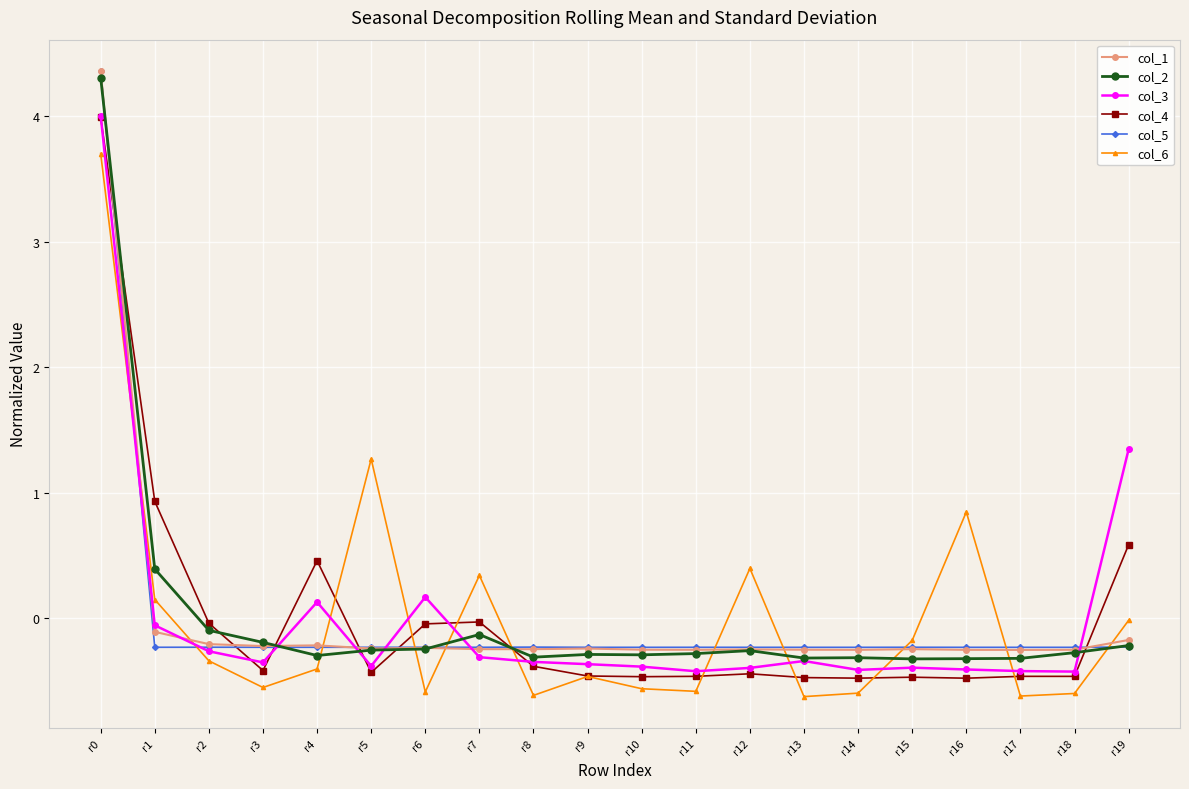

How many data points in col_1 are above 0?

1